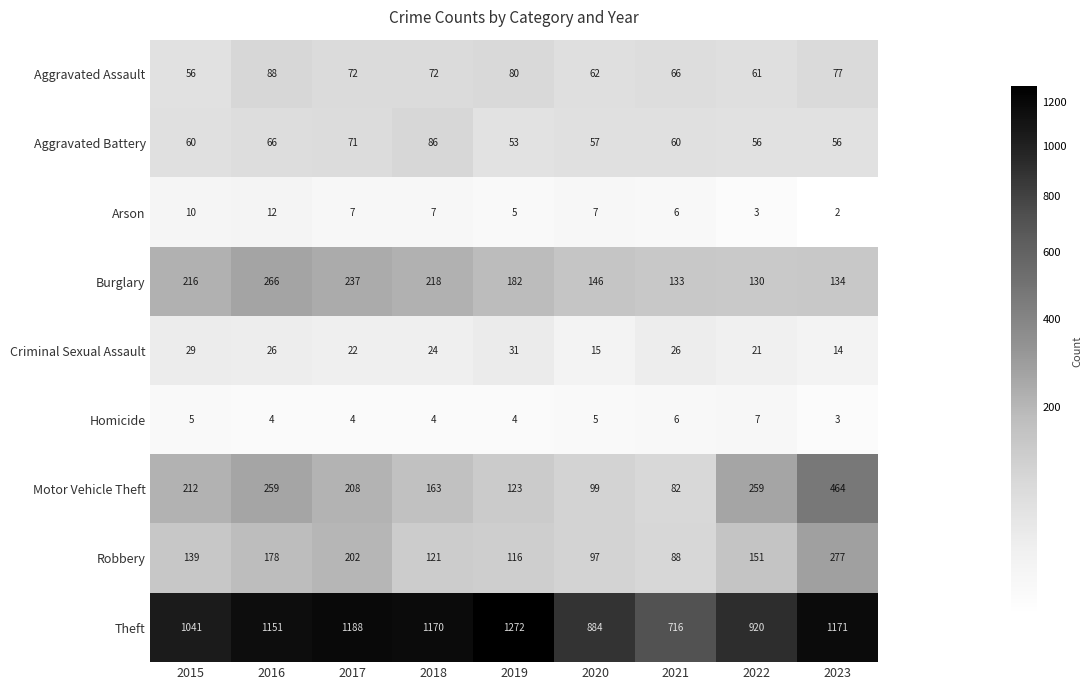

What is the sum of the Aggravated Assault values at 2018 and 2022?

133